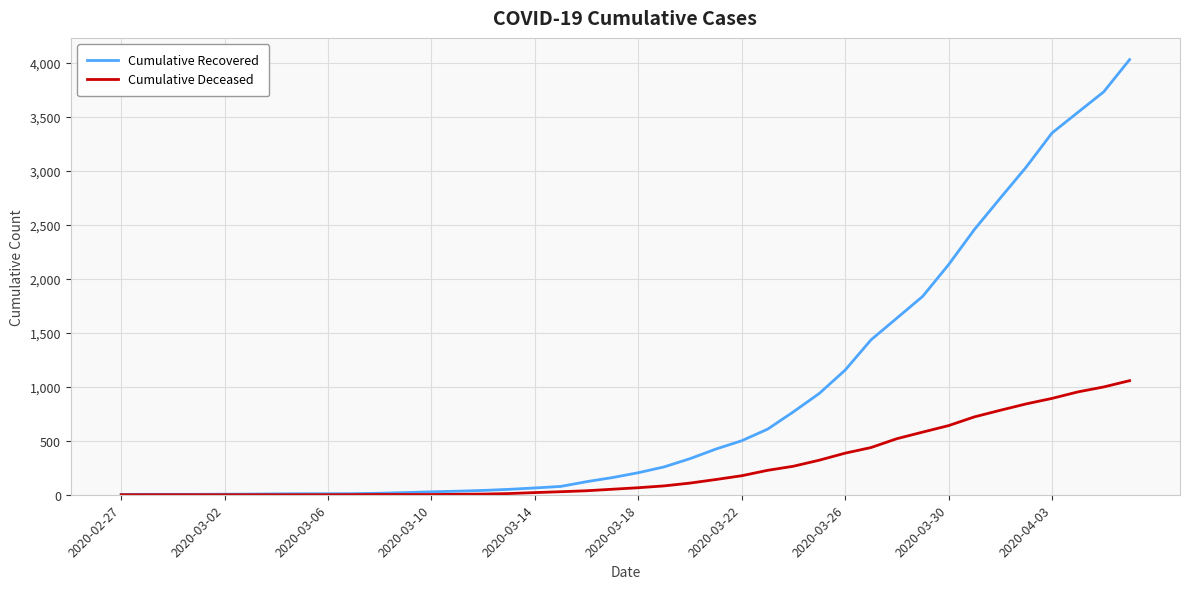

Which series has the widest spread of values?

Cumulative Recovered